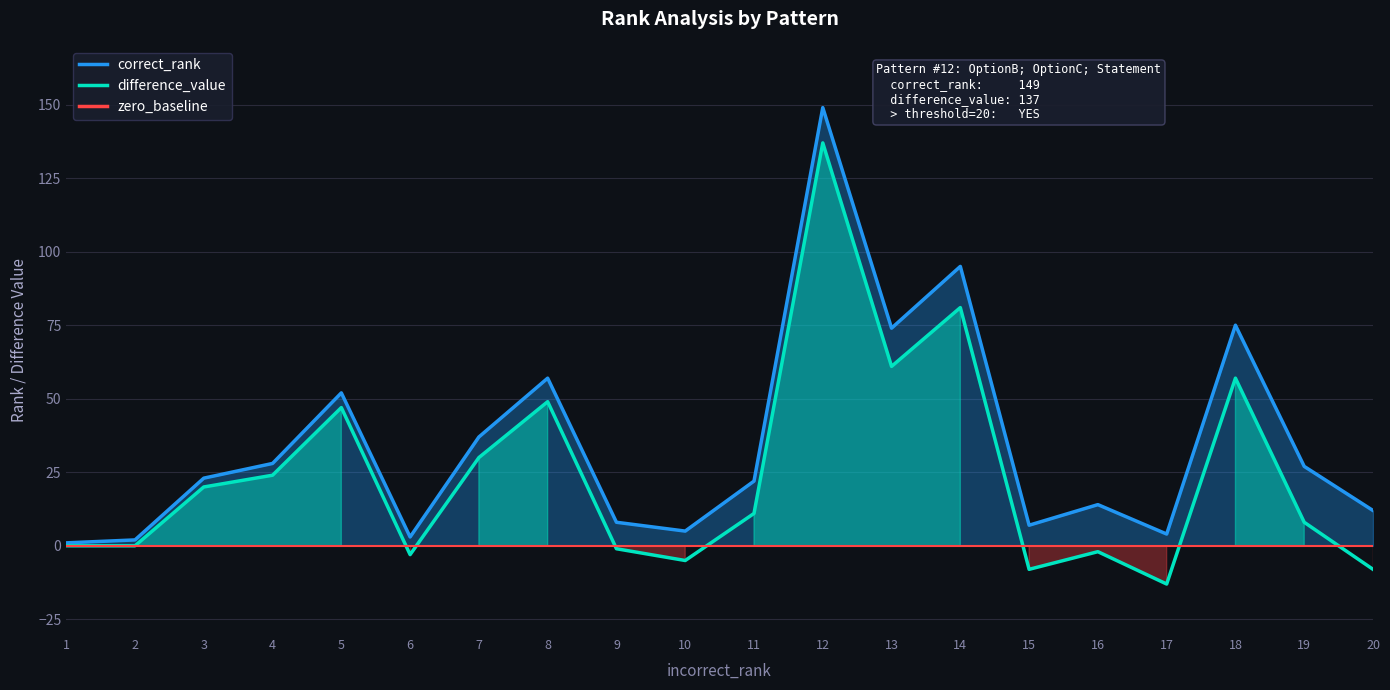

What is the sum of all difference_value values?

485